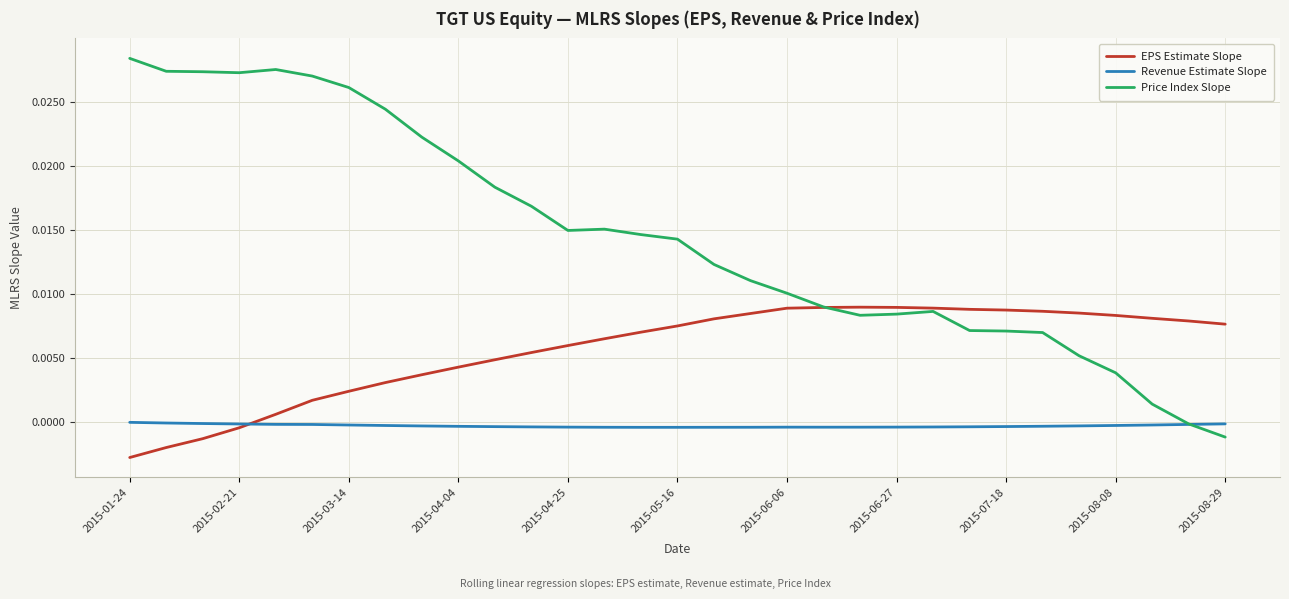

Which series has the widest spread of values?

Price Index Slope